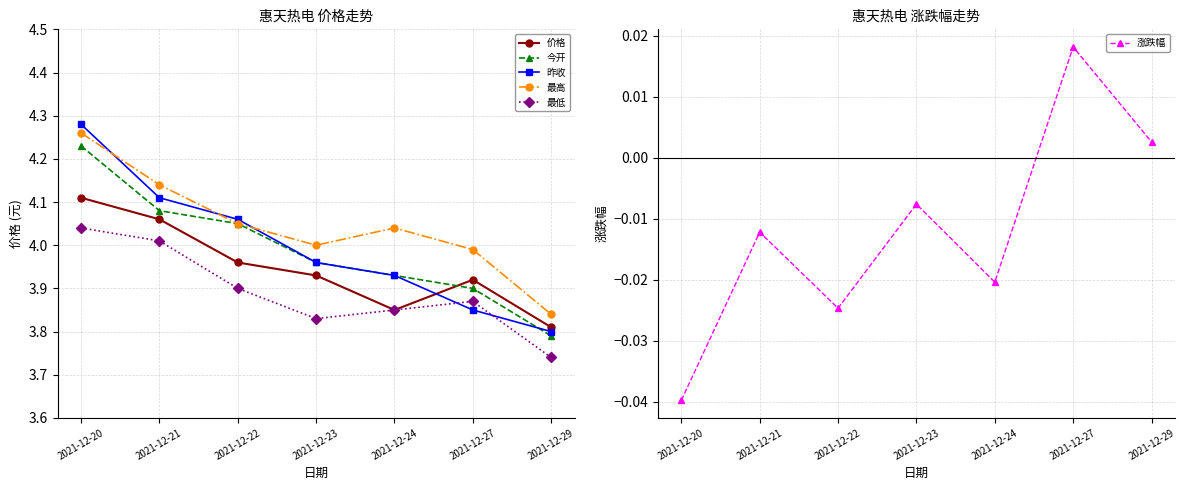

How many series are shown in this chart?

6